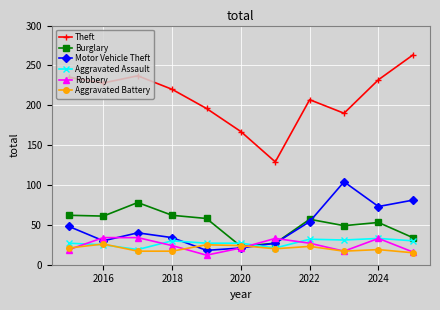

Which series has the widest spread of values?

Theft